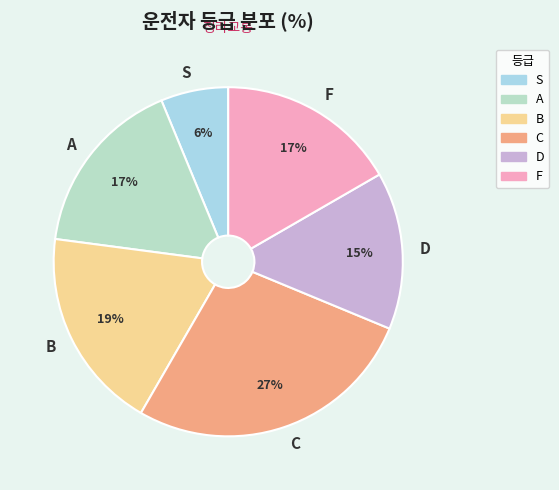

Is the sum of D and A greater than half?

No